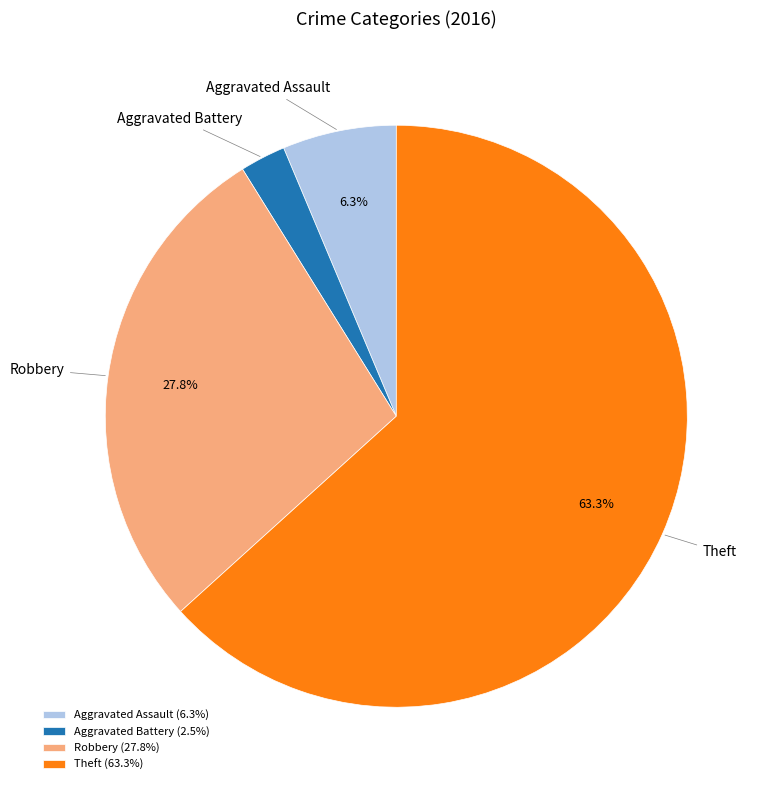

What percentage is NOT represented by Aggravated Assault?

93.7%